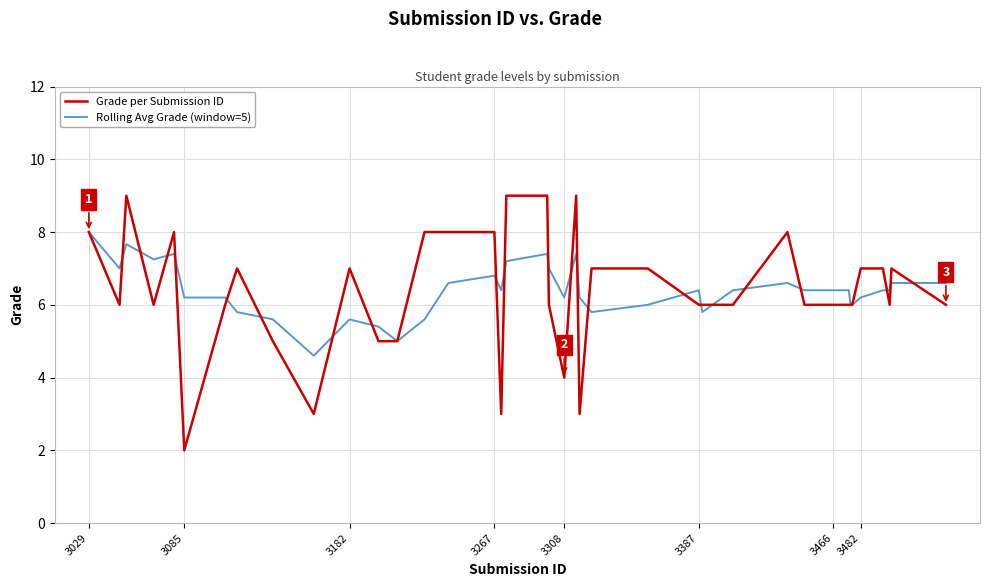

What is the maximum value for Rolling Avg Grade (window=5)?

8.0